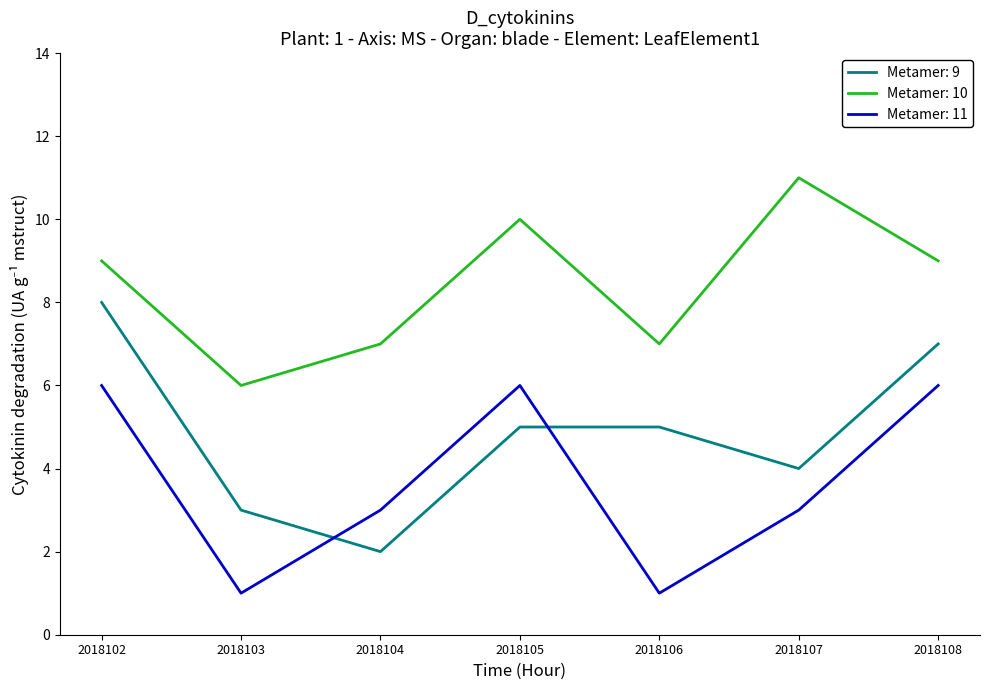

What are all the series names shown in the legend?

Metamer: 9, Metamer: 10, Metamer: 11